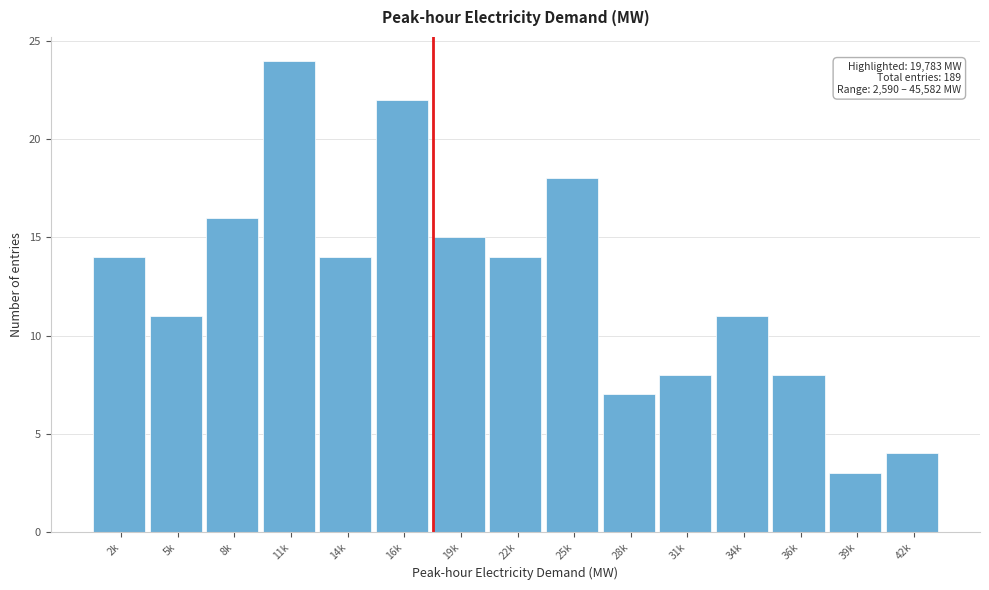

Reading left to right, extract all data points from this chart.

14	11	16	24	14	22	15	14	18	7	8	11	8	3	4